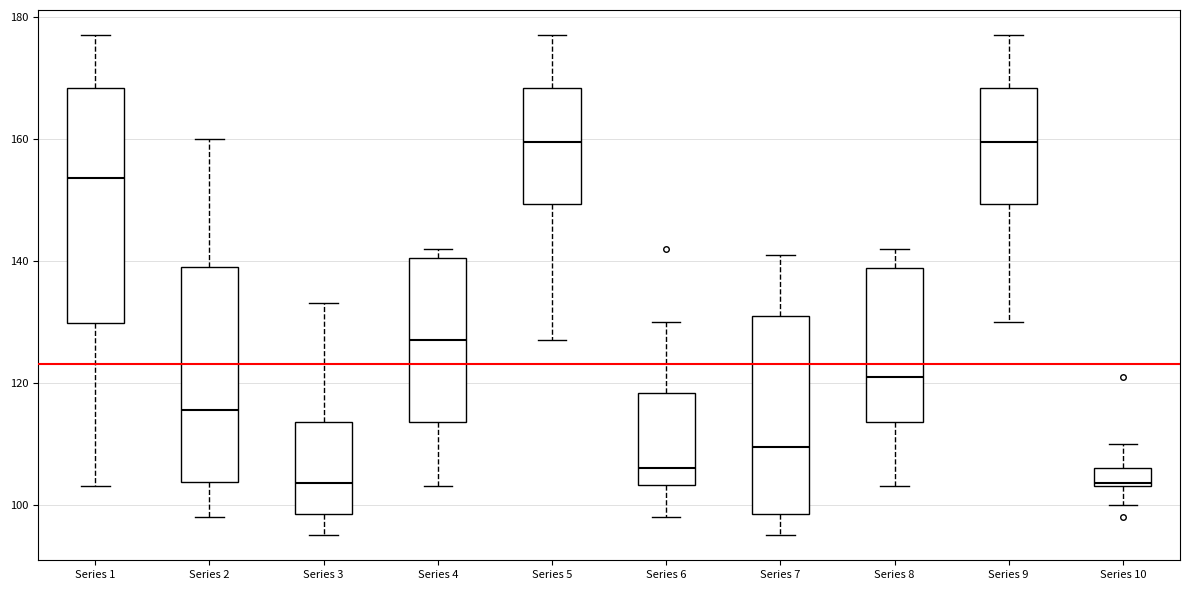

Reading left to right, transcribe this box plot: for each box, give where its median line is, the range the box spans, and where its two whiskers end, as read against the y-axis. The values are not printed on the chart, so give them approximately, as read against the axis.

Series 1: median 154, box 130 to 168, whiskers 104 to 178
Series 2: median 116, box 104 to 140, whiskers 98 to 160
Series 3: median 104, box 98 to 114, whiskers 96 to 134
Series 4: median 128, box 114 to 140, whiskers 104 to 142
Series 5: median 160, box 150 to 168, whiskers 128 to 178
Series 6: median 106, box 104 to 118, whiskers 98 to 130
Series 7: median 110, box 98 to 132, whiskers 96 to 142
Series 8: median 122, box 114 to 138, whiskers 104 to 142
Series 9: median 160, box 150 to 168, whiskers 130 to 178
Series 10: median 104, box 104 to 106, whiskers 100 to 110